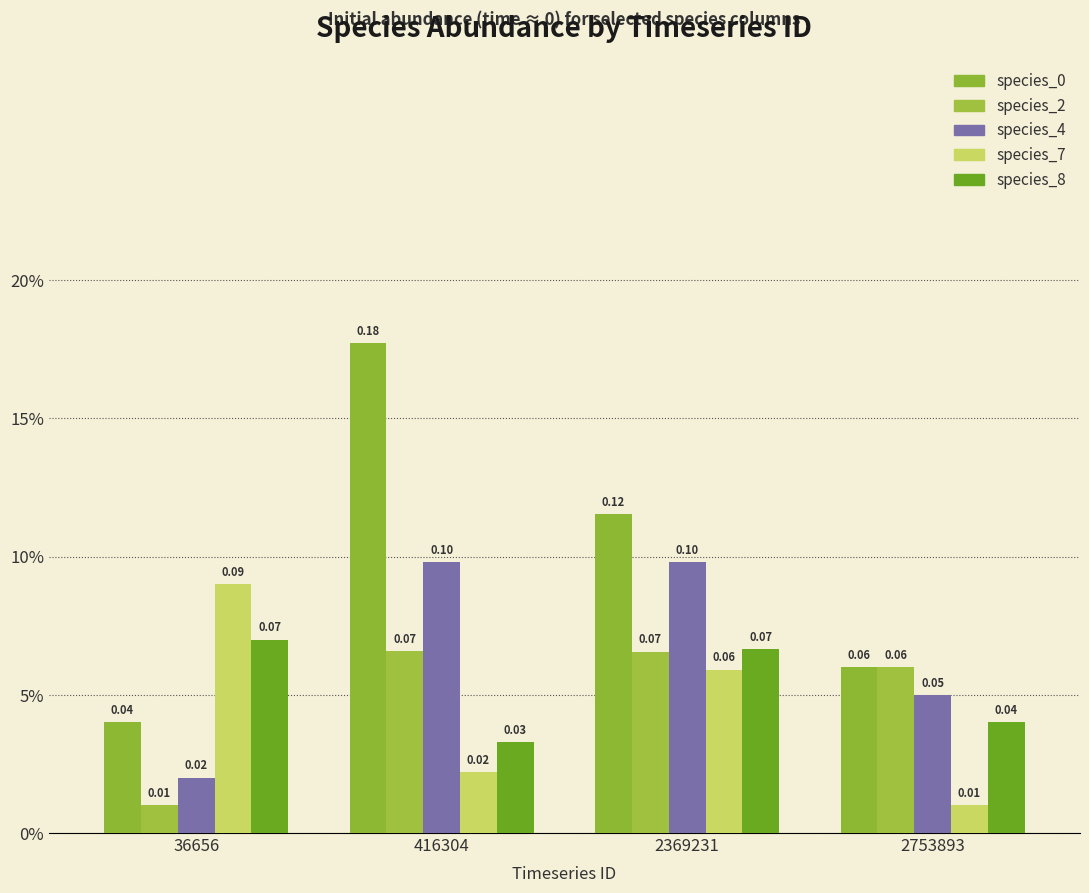

Is the value of species_8 at 36656 greater than the value of species_7 at 36656?

No